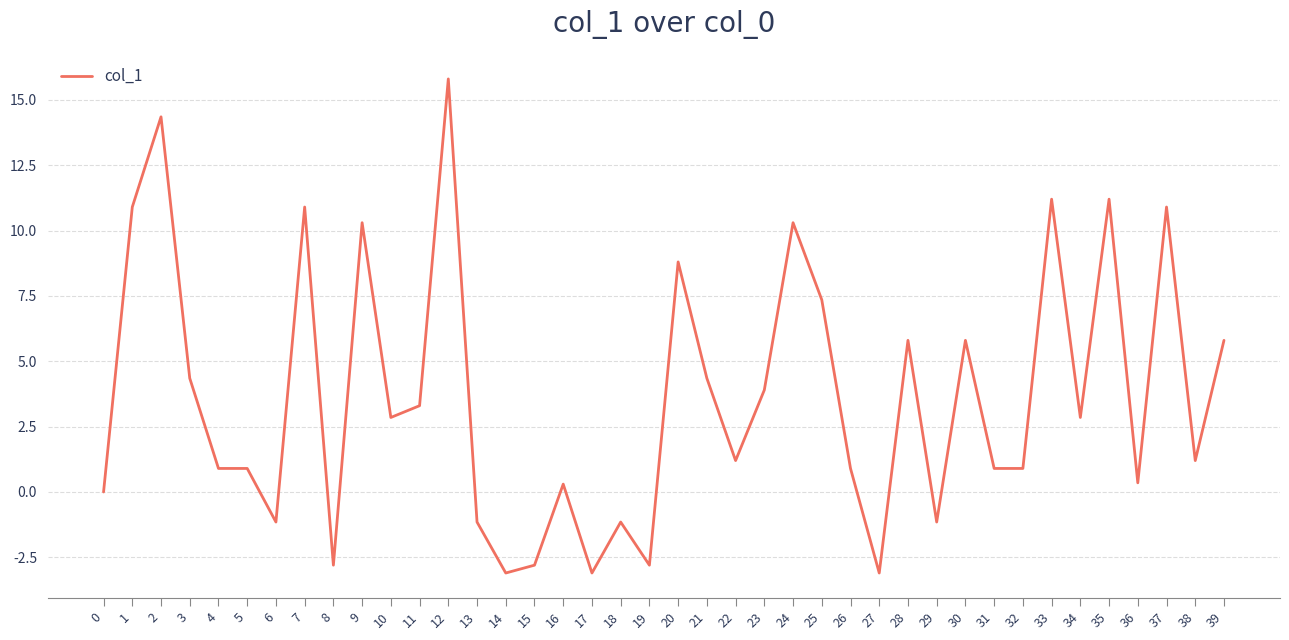

True or false: the data shows 0.3 at 16.

True